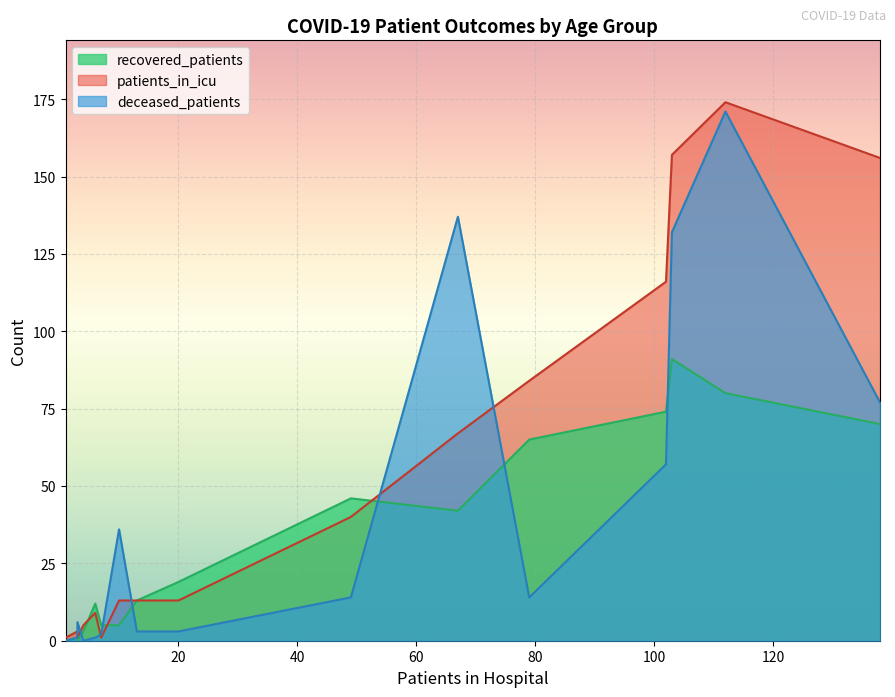

What is the spread (max minus min) of values at 45 - 49?

32